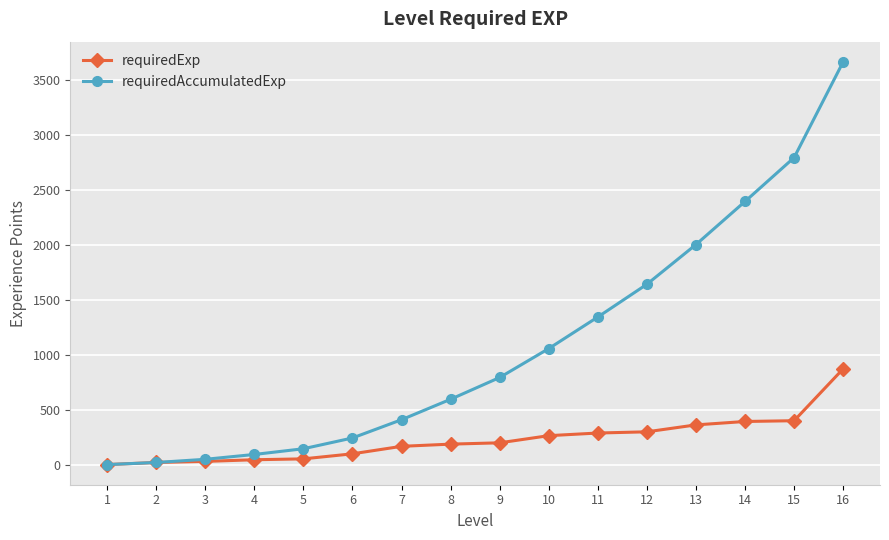

At which category is the sum across all series the highest?

16